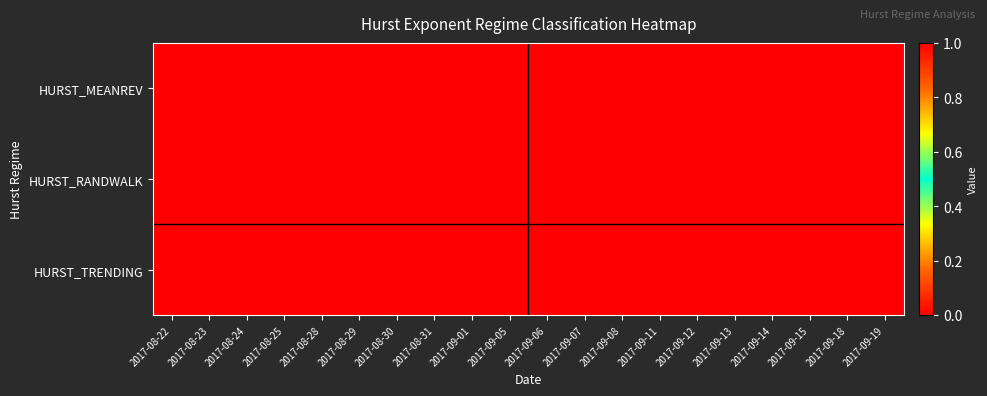

Reading left to right, transcribe all the data shown in this chart.

HURST_MEANREV: 2017-08-22=0	2017-08-23=0	2017-08-24=0	2017-08-25=0	2017-08-28=0	2017-08-29=0	2017-08-30=0	2017-08-31=0	2017-09-01=0	2017-09-05=0	2017-09-06=0	2017-09-07=0	2017-09-08=0	2017-09-11=0	2017-09-12=0	2017-09-13=0	2017-09-14=0	2017-09-15=0	2017-09-18=0	2017-09-19=0
HURST_RANDWALK: 2017-08-22=0	2017-08-23=0	2017-08-24=0	2017-08-25=0	2017-08-28=0	2017-08-29=0	2017-08-30=0	2017-08-31=0	2017-09-01=0	2017-09-05=0	2017-09-06=0	2017-09-07=0	2017-09-08=0	2017-09-11=0	2017-09-12=0	2017-09-13=0	2017-09-14=0	2017-09-15=0	2017-09-18=0	2017-09-19=0
HURST_TRENDING: 2017-08-22=1	2017-08-23=1	2017-08-24=1	2017-08-25=1	2017-08-28=1	2017-08-29=1	2017-08-30=1	2017-08-31=1	2017-09-01=1	2017-09-05=1	2017-09-06=1	2017-09-07=1	2017-09-08=1	2017-09-11=1	2017-09-12=1	2017-09-13=1	2017-09-14=1	2017-09-15=1	2017-09-18=1	2017-09-19=1